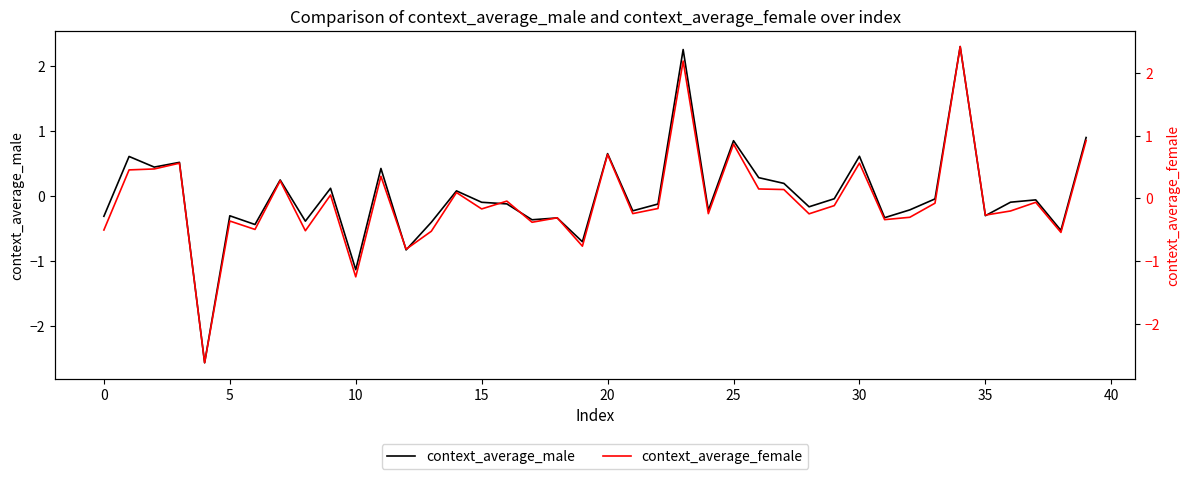

How many times do context_average_female and context_average_male cross each other?

19